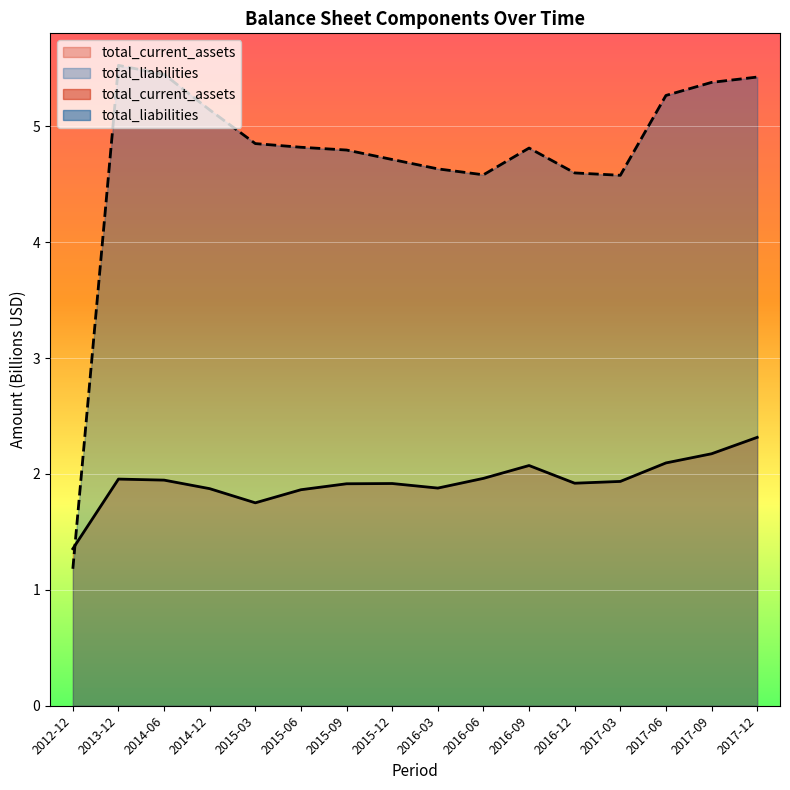

True or false: total_liabilities has a value of 7.2 at 2017-12.

False